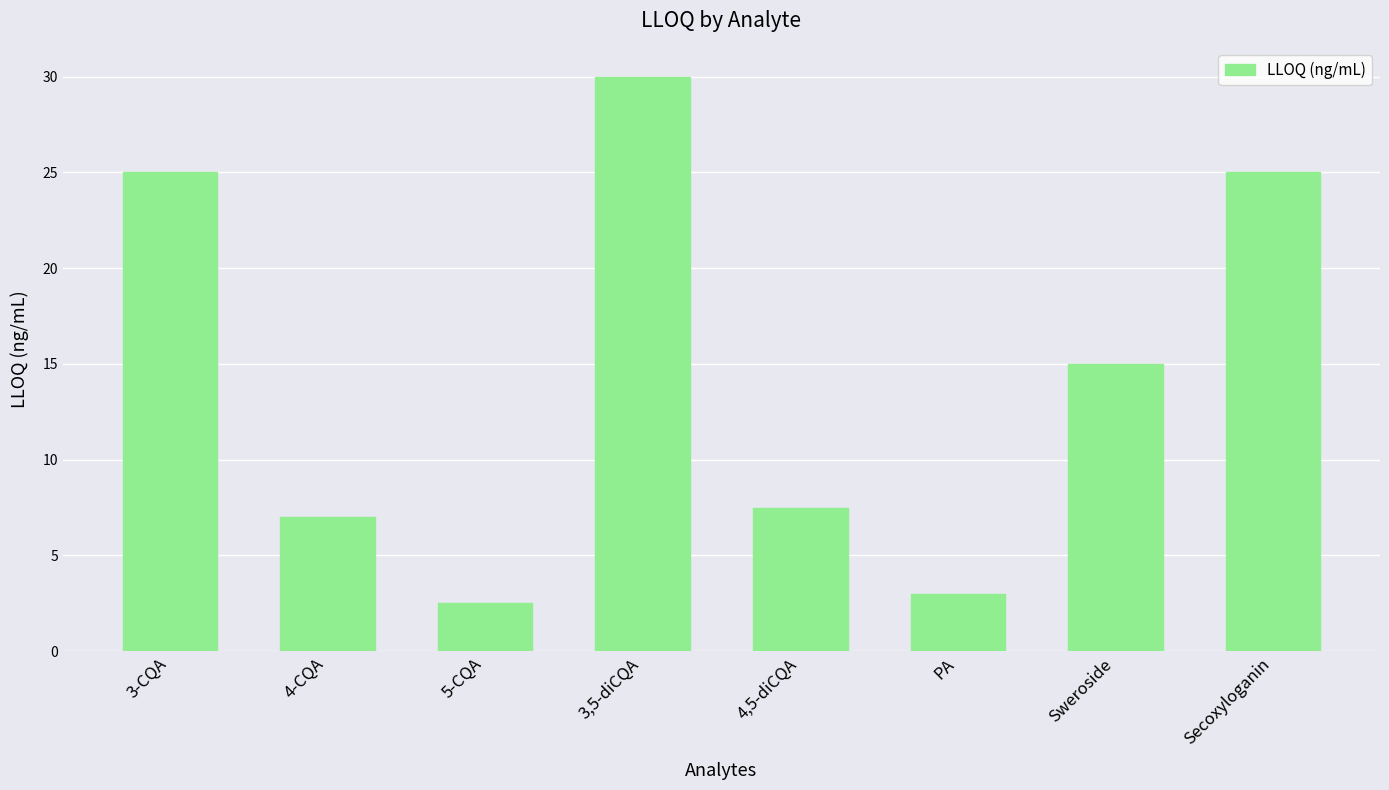

Between 4-CQA and 3,5-diCQA, which is larger?

3,5-diCQA